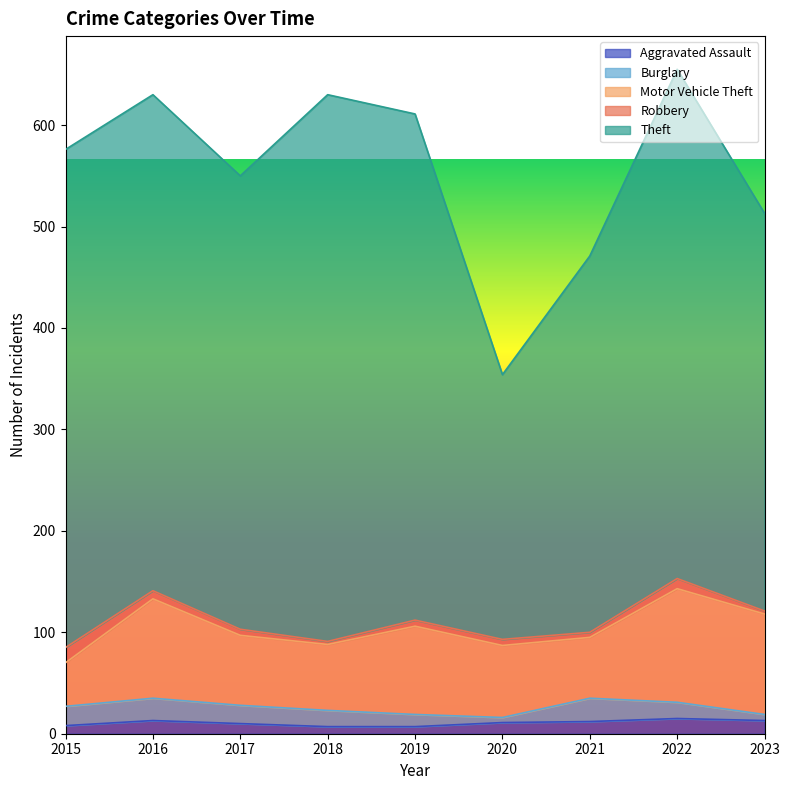

Is it true that Motor Vehicle Theft equals 56 at 2015?

False